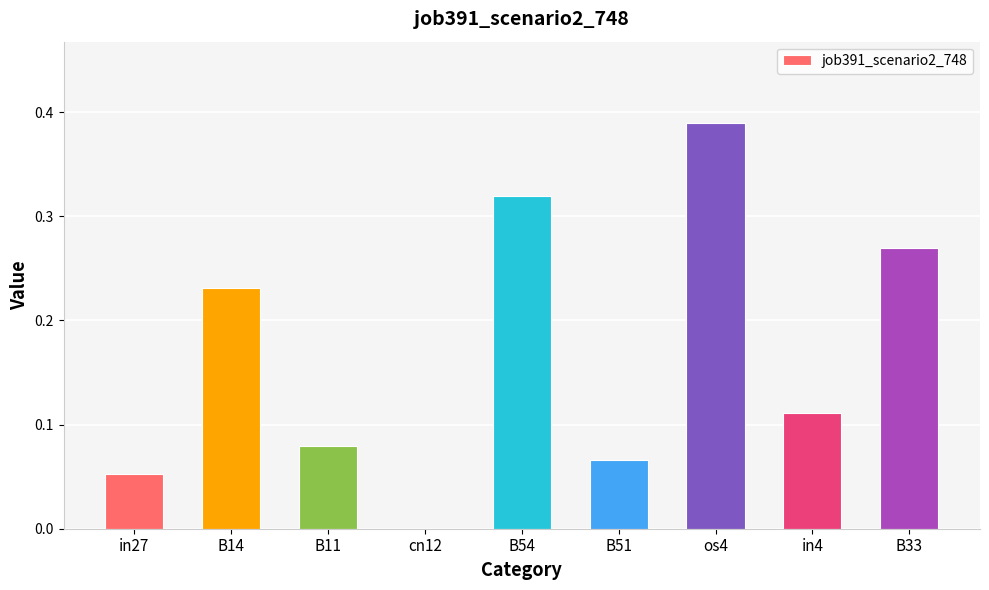

Which label corresponds to the largest value in the chart?

os4